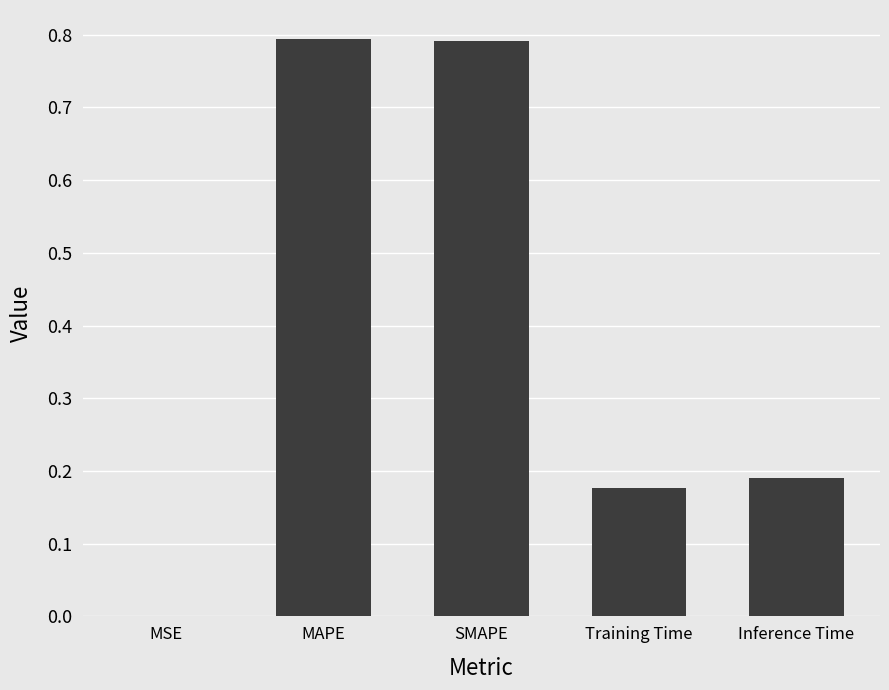

Which has a higher value, SMAPE or Training Time?

SMAPE